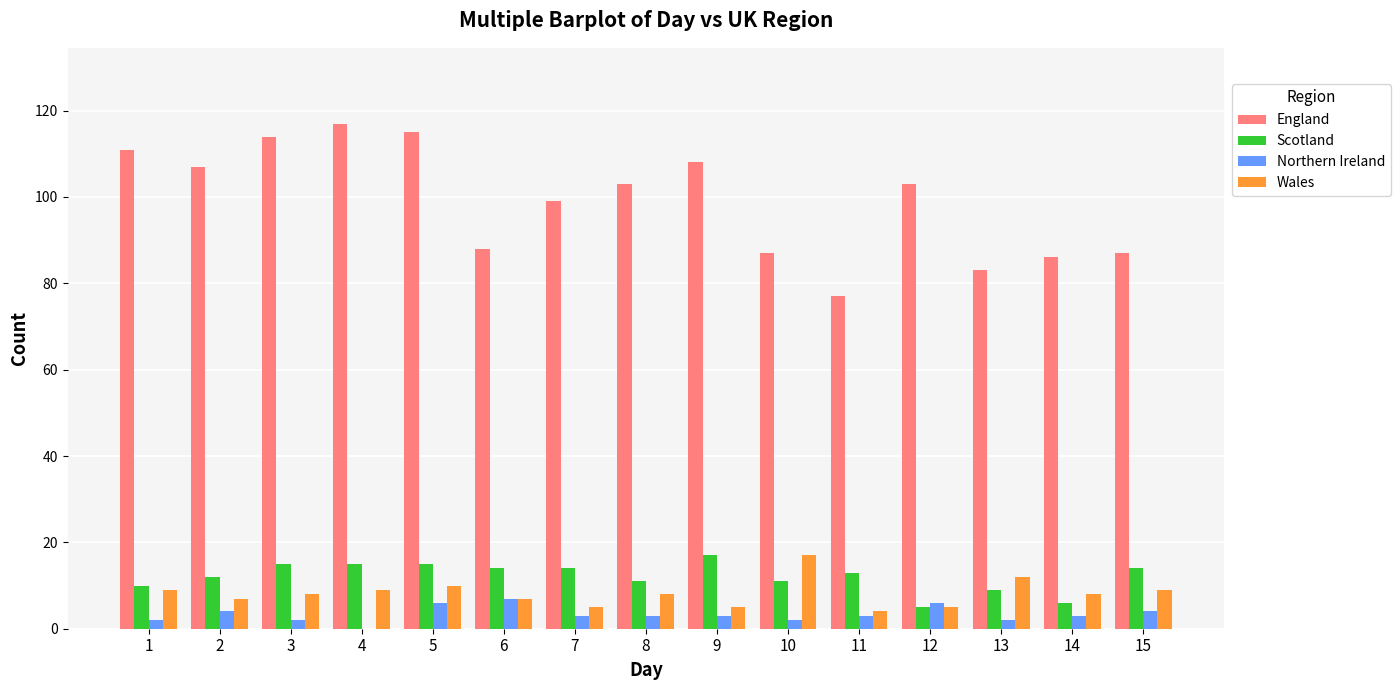

What is the total value across all series at 1?

132